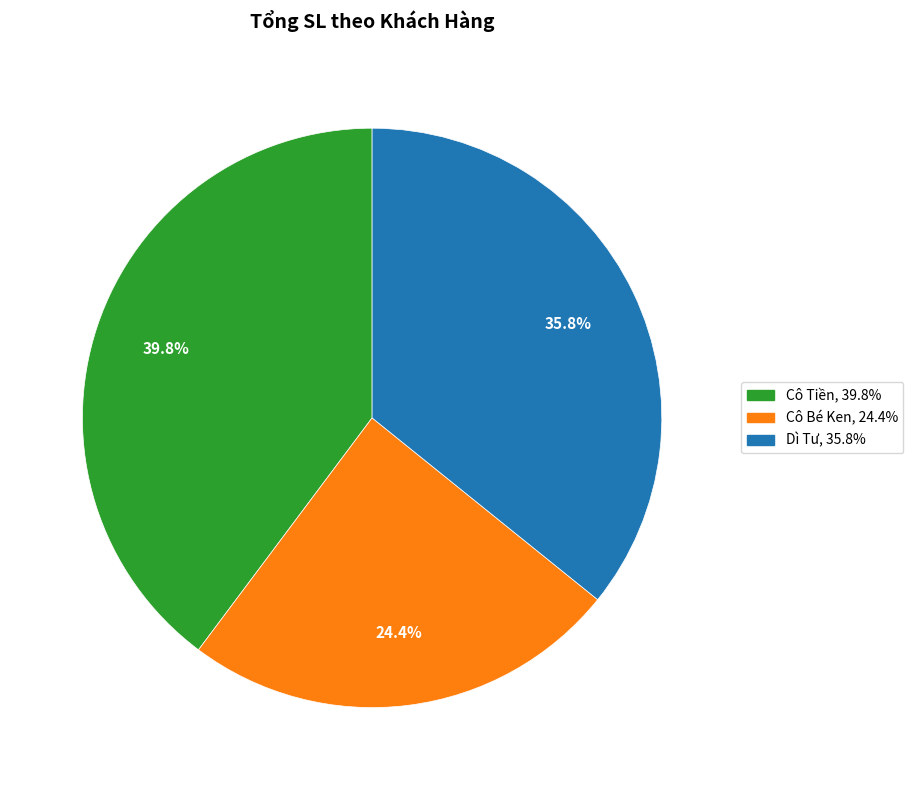

Does any single category account for the majority?

No